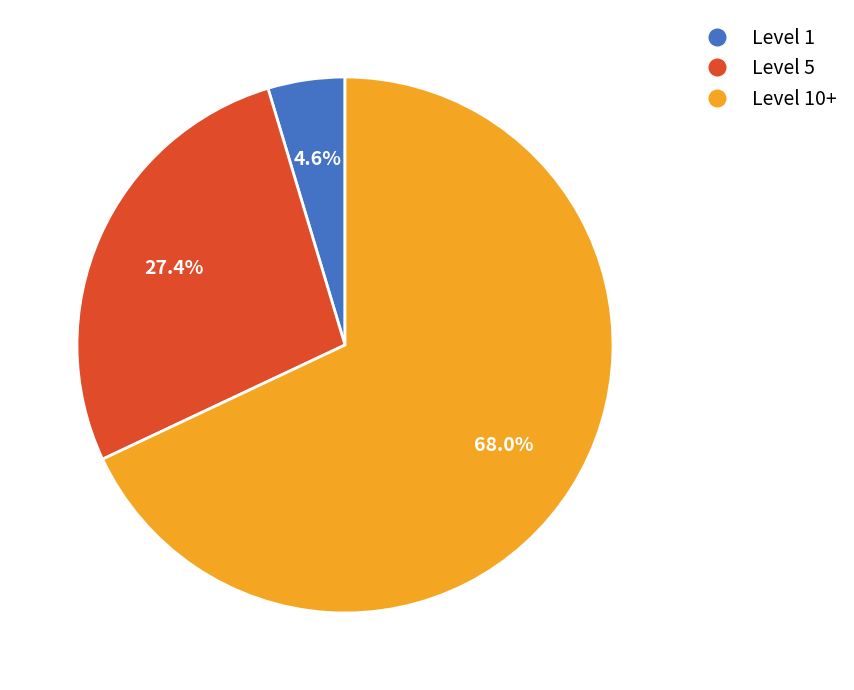

Rank the categories by value from highest to lowest.

Level 10+, Level 5, Level 1